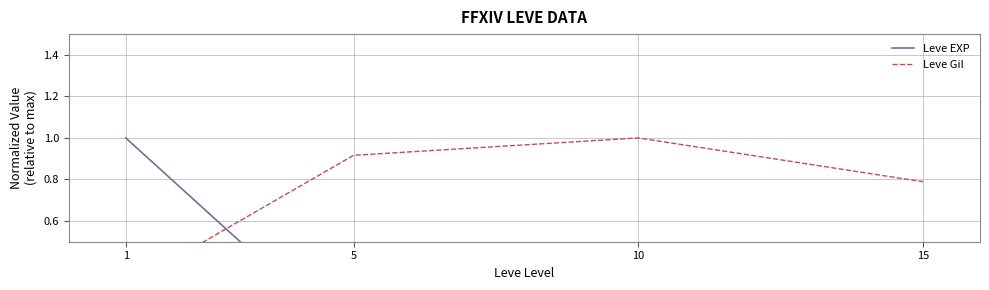

What is the sum of the Leve EXP values at 1 and 10?

1.0